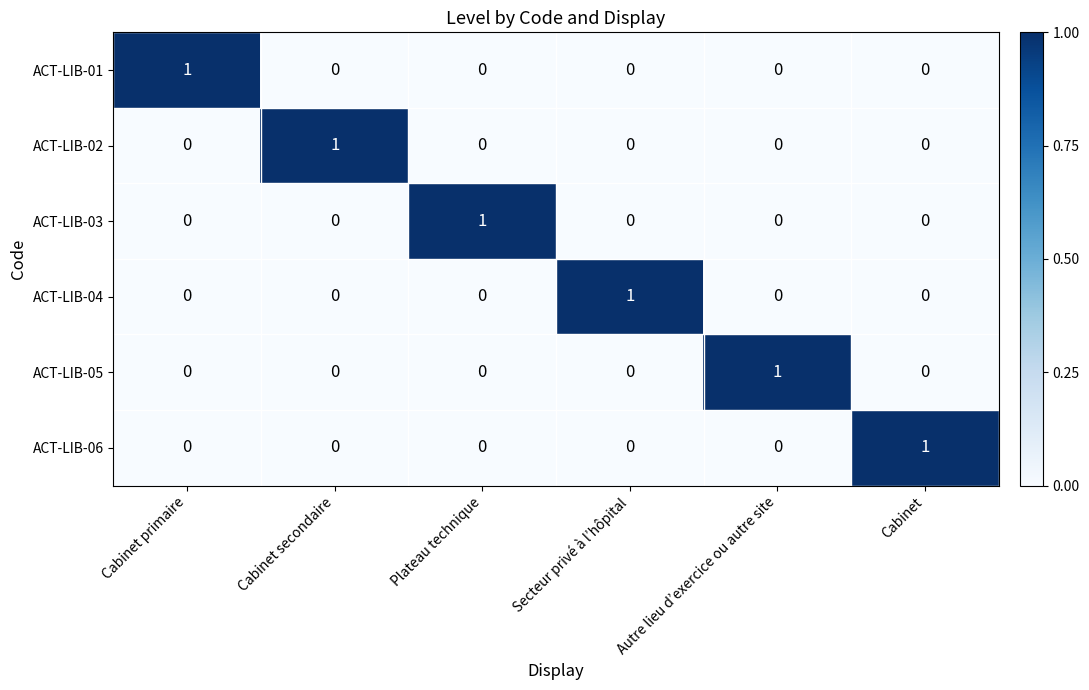

Count the number of data series in this chart.

6